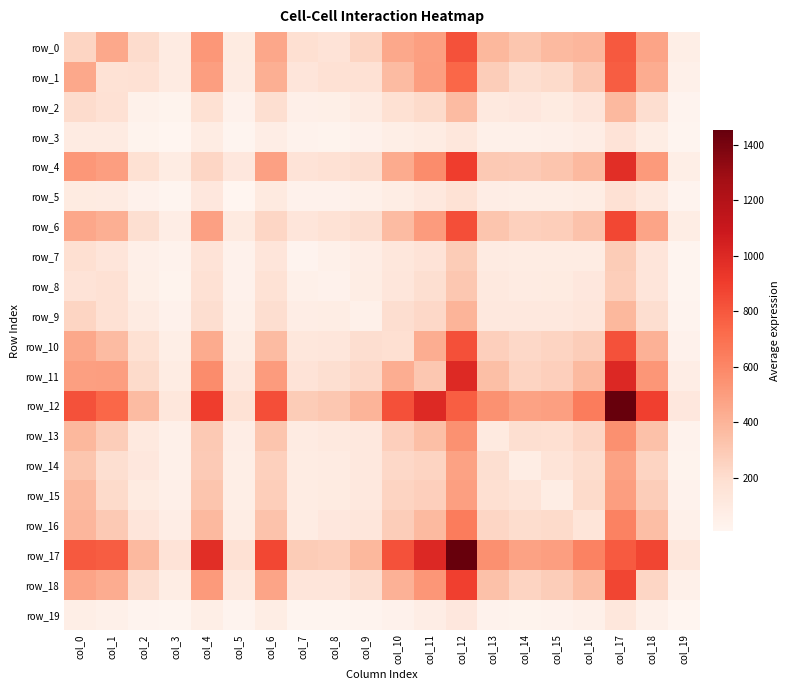

How many data points in row_4 are above 322?

9